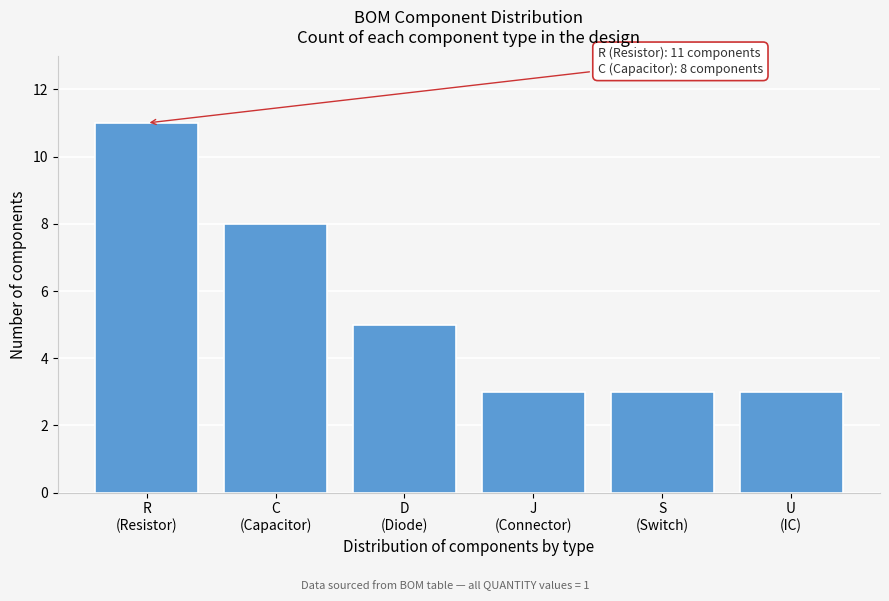

Reading left to right, extract all data points from this chart.

11	8	5	3	3	3